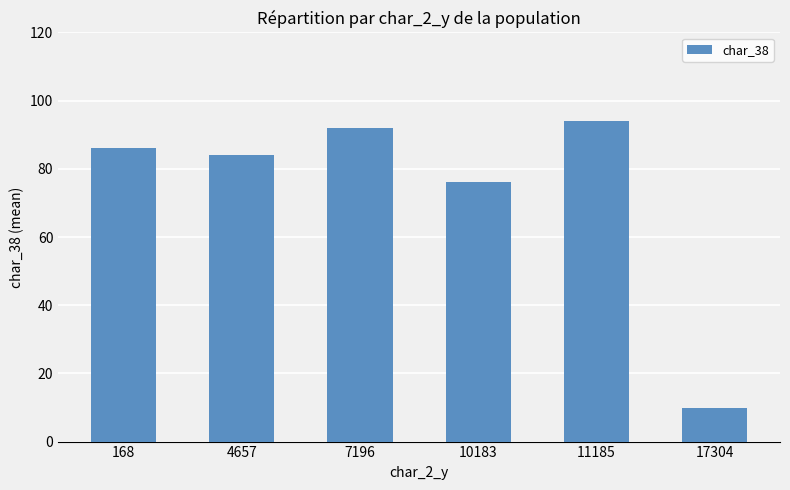

The chart shows a value of 115.5 at 4657. True or false?

False